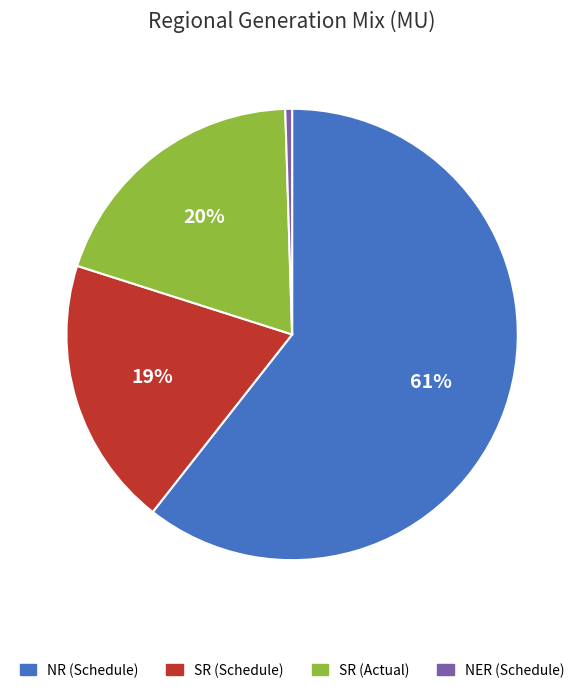

To the nearest percent, what portion does SR (Actual) represent?

20%